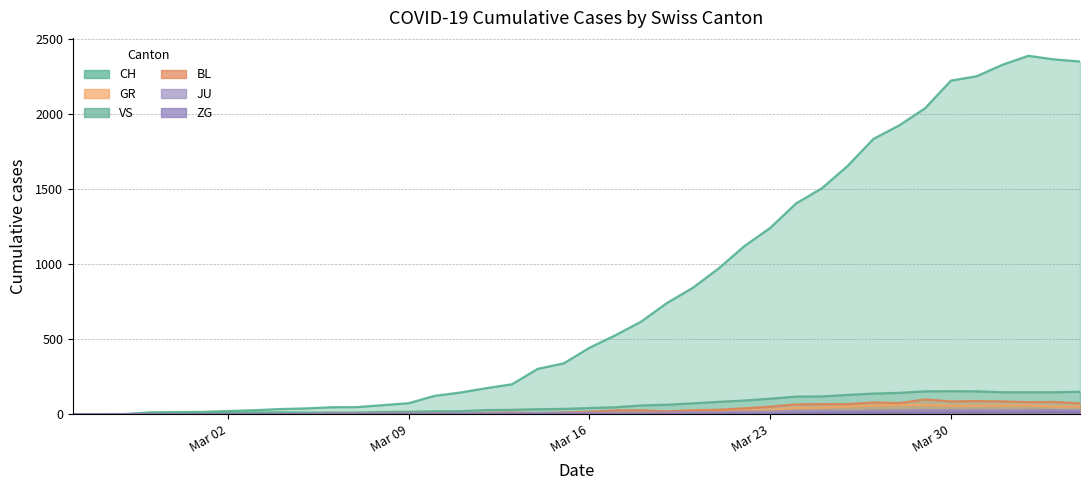

How many data points does each series have?

40